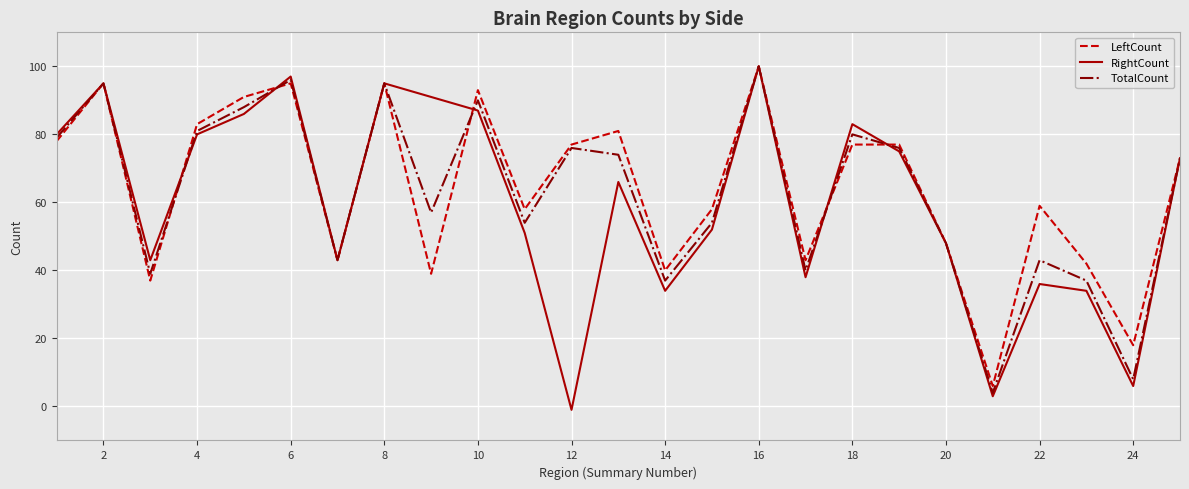

Which series has the largest range (max minus min)?

RightCount